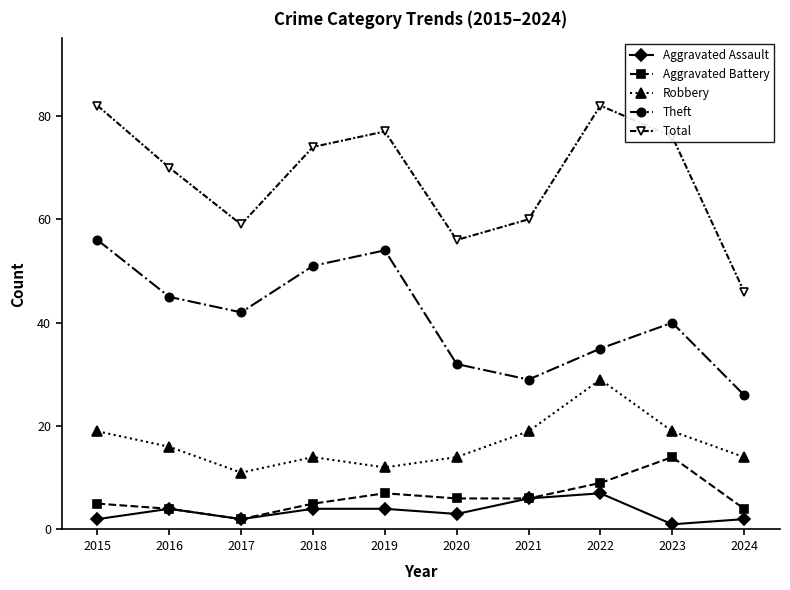

Reading left to right, extract all data points from this chart.

Aggravated Assault: 2	4	2	4	4	3	6	7	1	2
Aggravated Battery: 5	4	2	5	7	6	6	9	14	4
Robbery: 19	16	11	14	12	14	19	29	19	14
Theft: 56	45	42	51	54	32	29	35	40	26
Total: 82	70	59	74	77	56	60	82	76	46